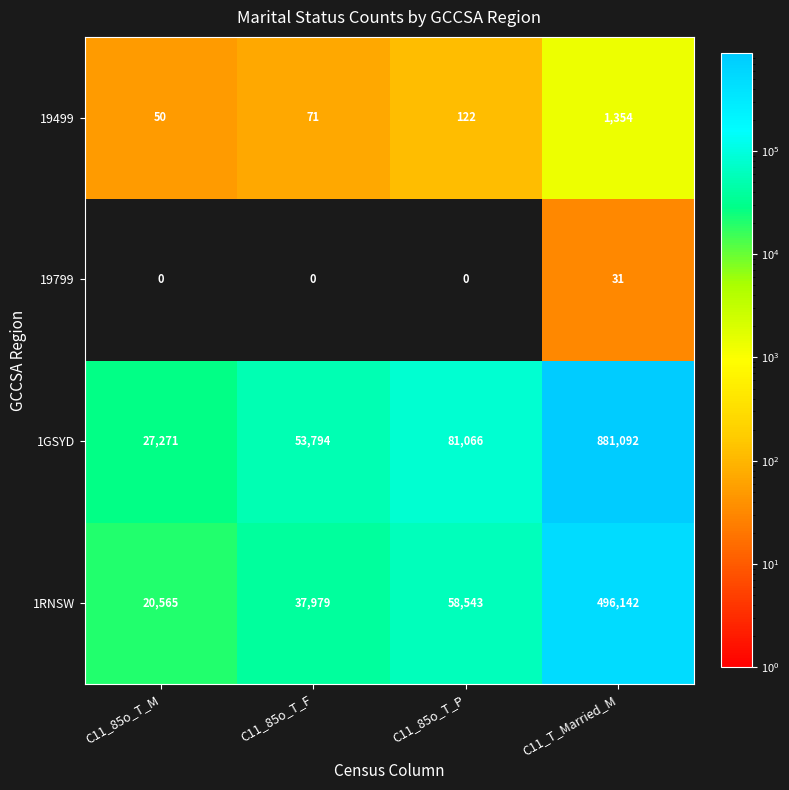

What is the difference between the highest and lowest values at C11_85o_T_M?

27271